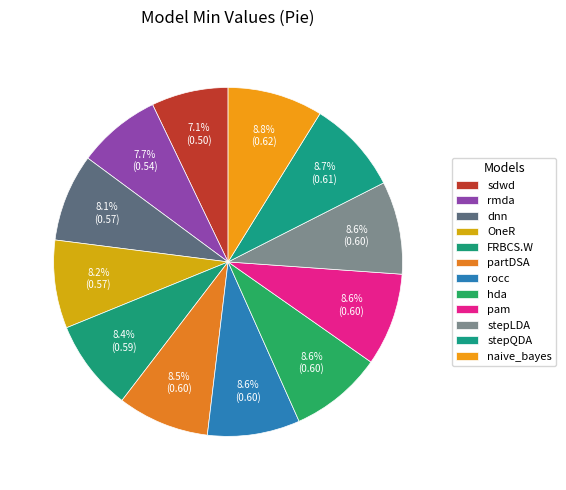

To the nearest percent, what is the average slice percentage?

8%